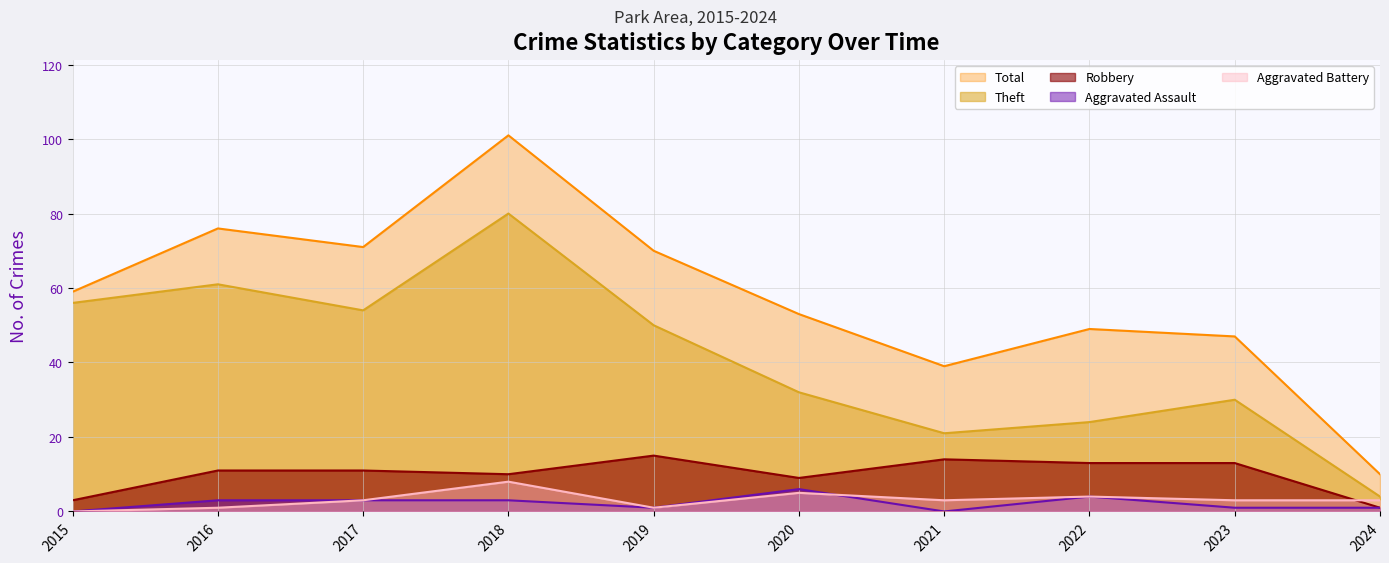

The value of Aggravated Battery at 2020 is 5. True or false?

True